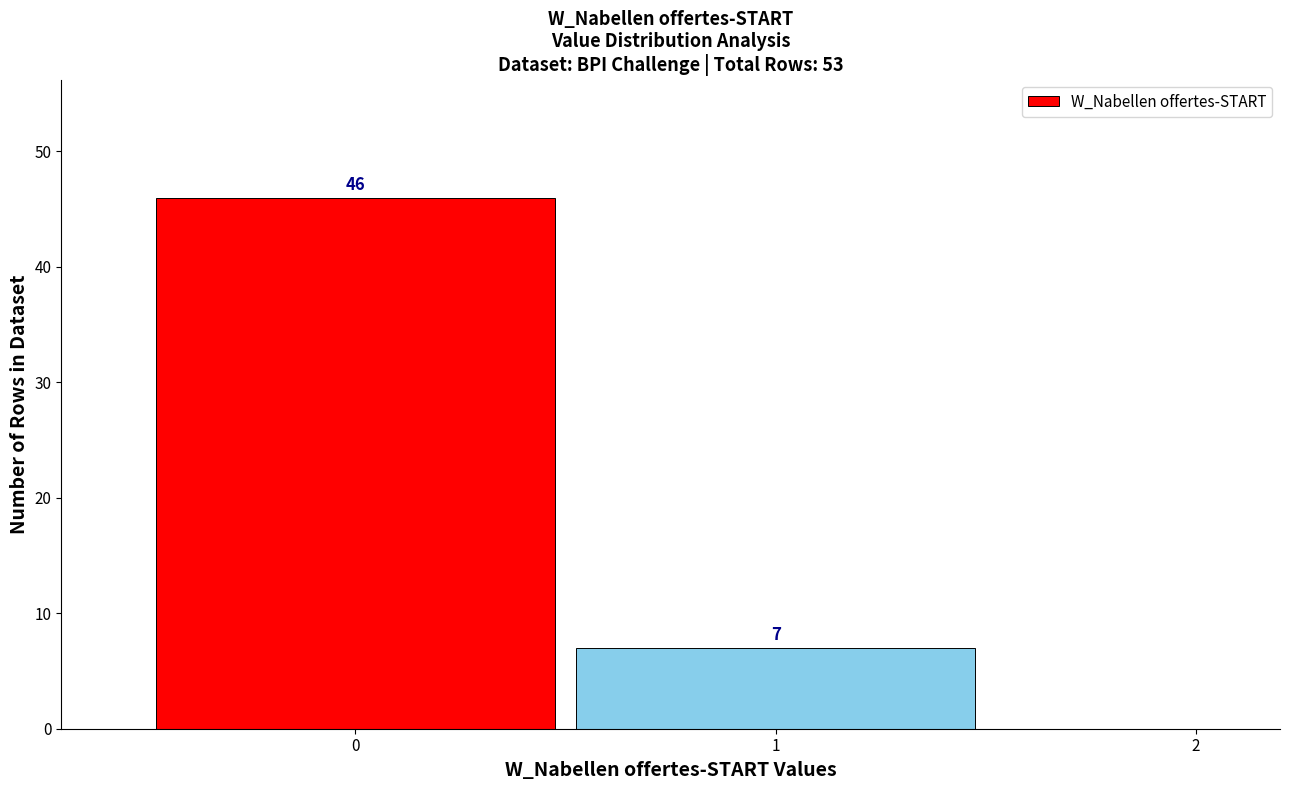

Reading left to right, transcribe this chart: for each bar, give the range it covers on the x-axis and its height.

-0.5 to 0.5: 46
0.5 to 1.5: 7